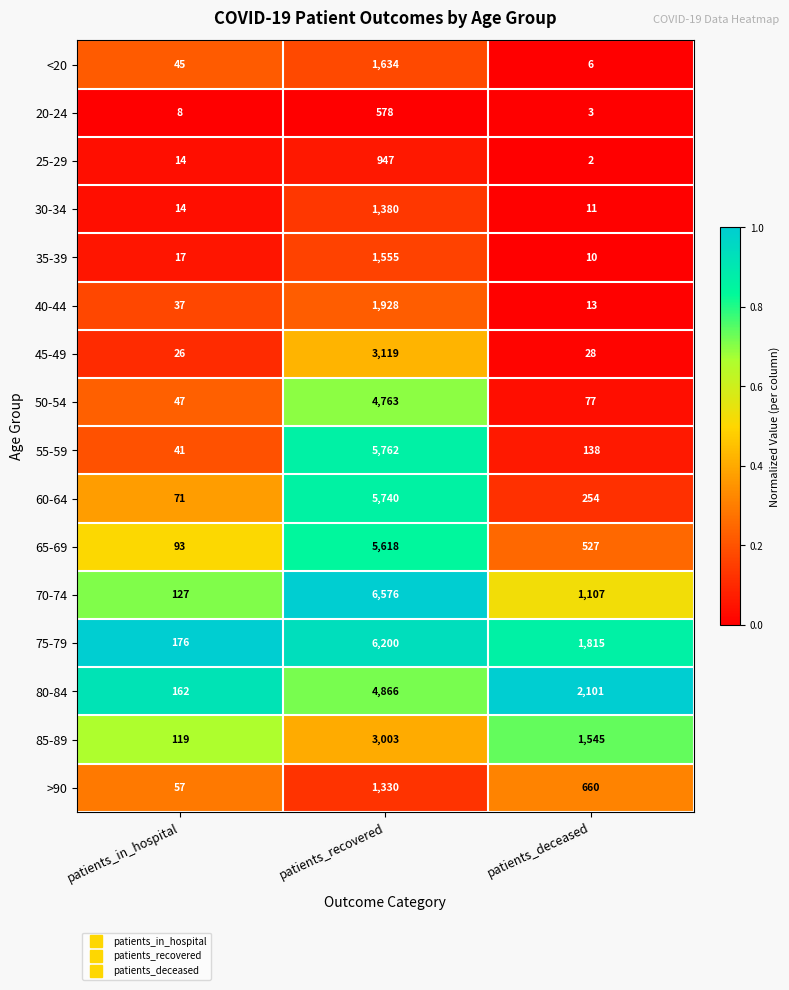

Which category has the highest value across all series?

patients_recovered